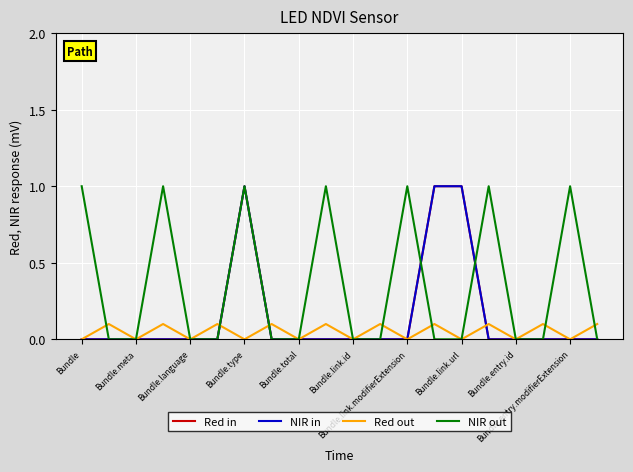

Does the chart have visible grid lines?

Yes